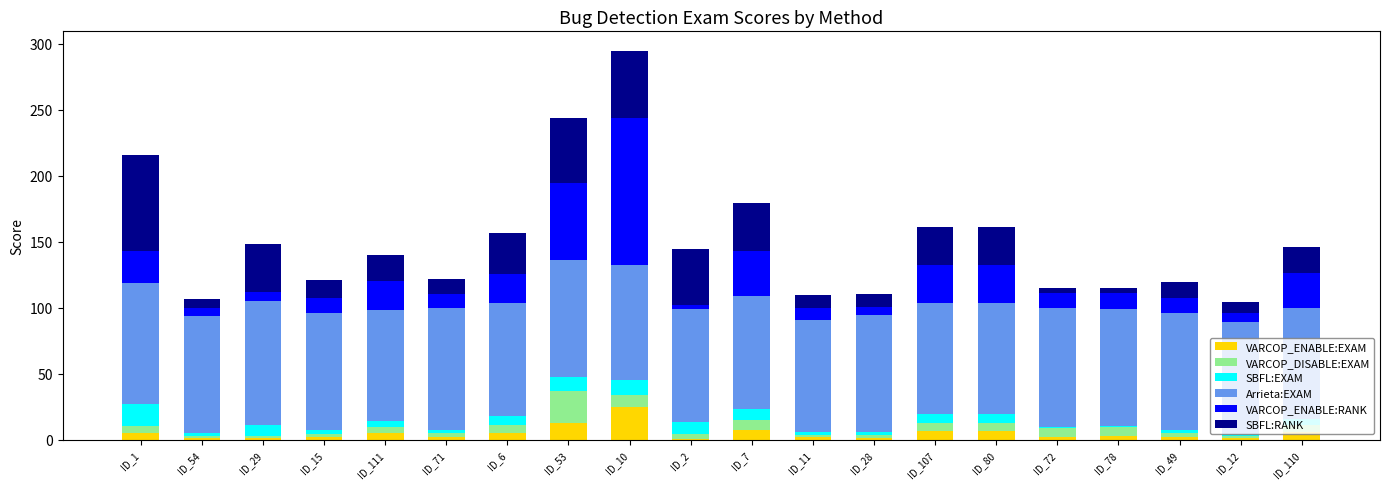

What is the total value across all series at ID_53?

243.4